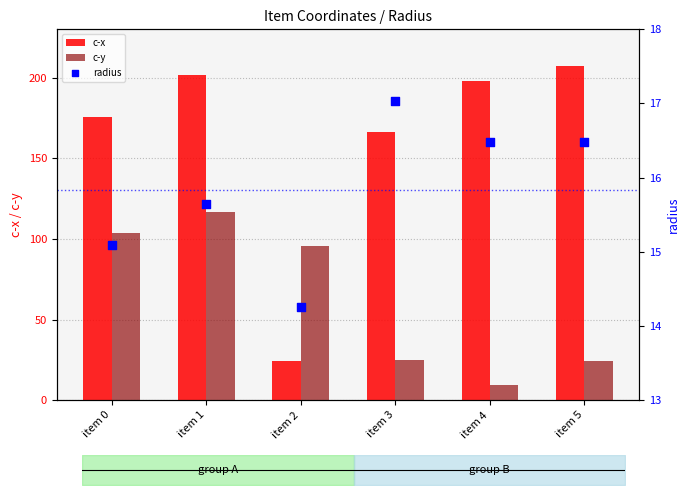

What are all the series names shown in the legend?

c-x, c-y, radius